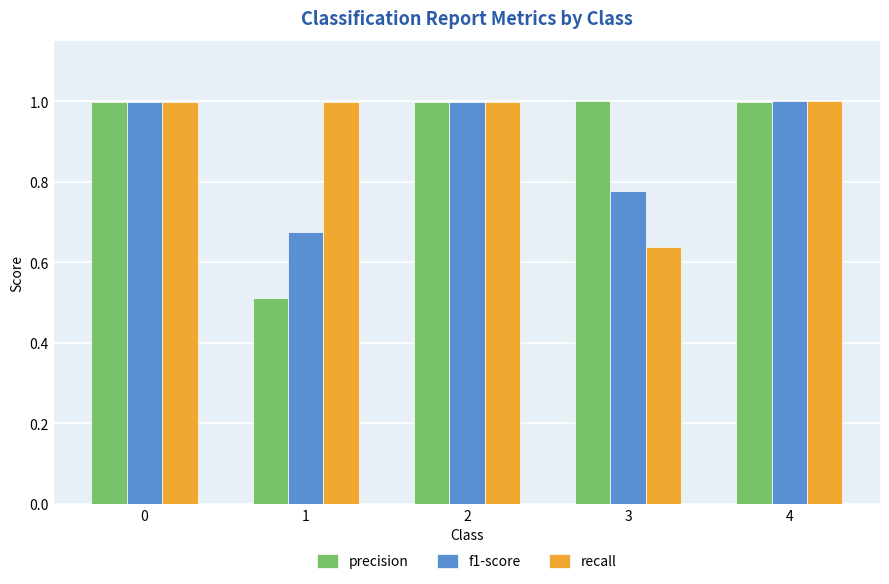

Where is precision nearest to the value 0?

1